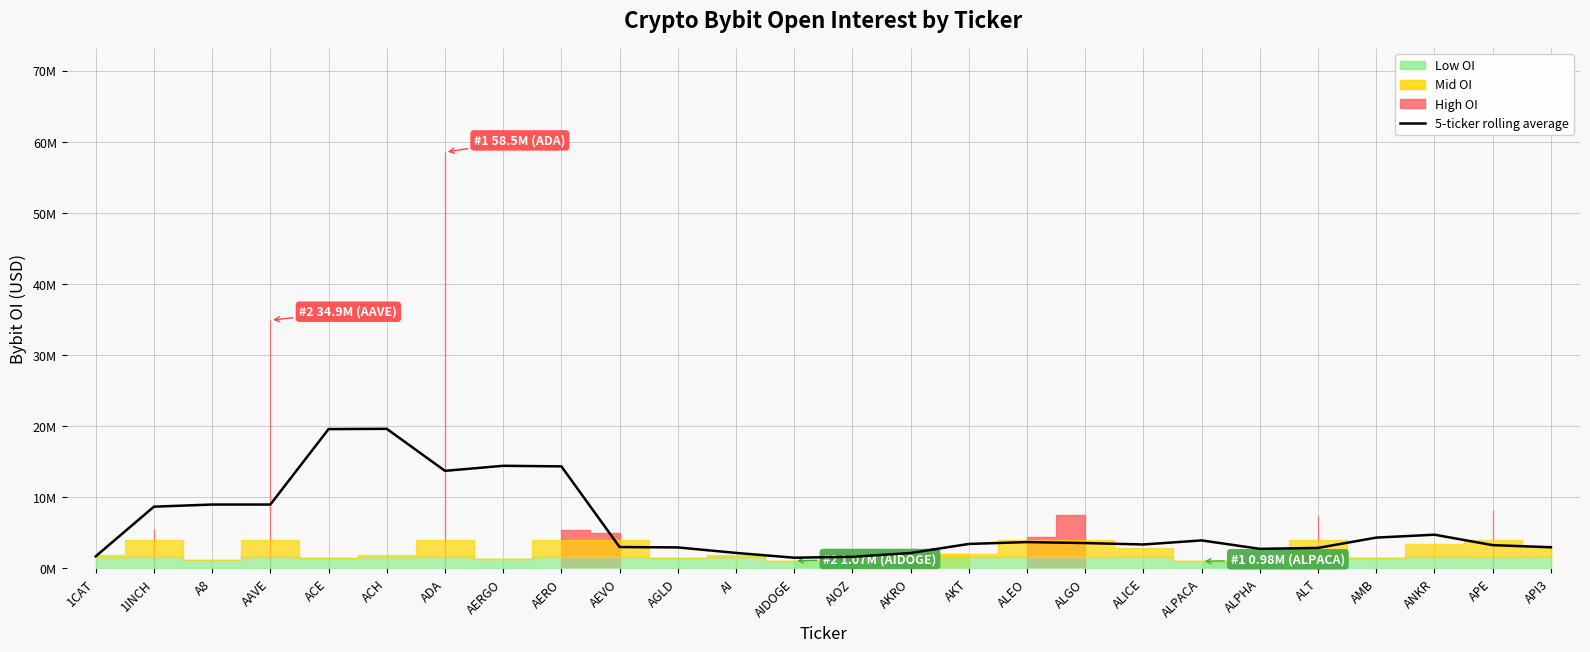

What is the label of the 26th point from the left?

API3